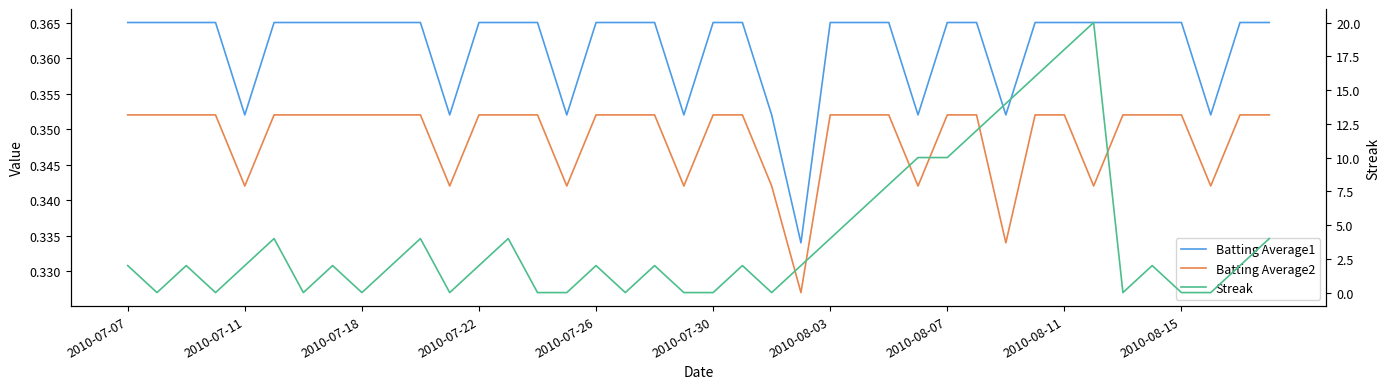

How many data points does each series have?

40